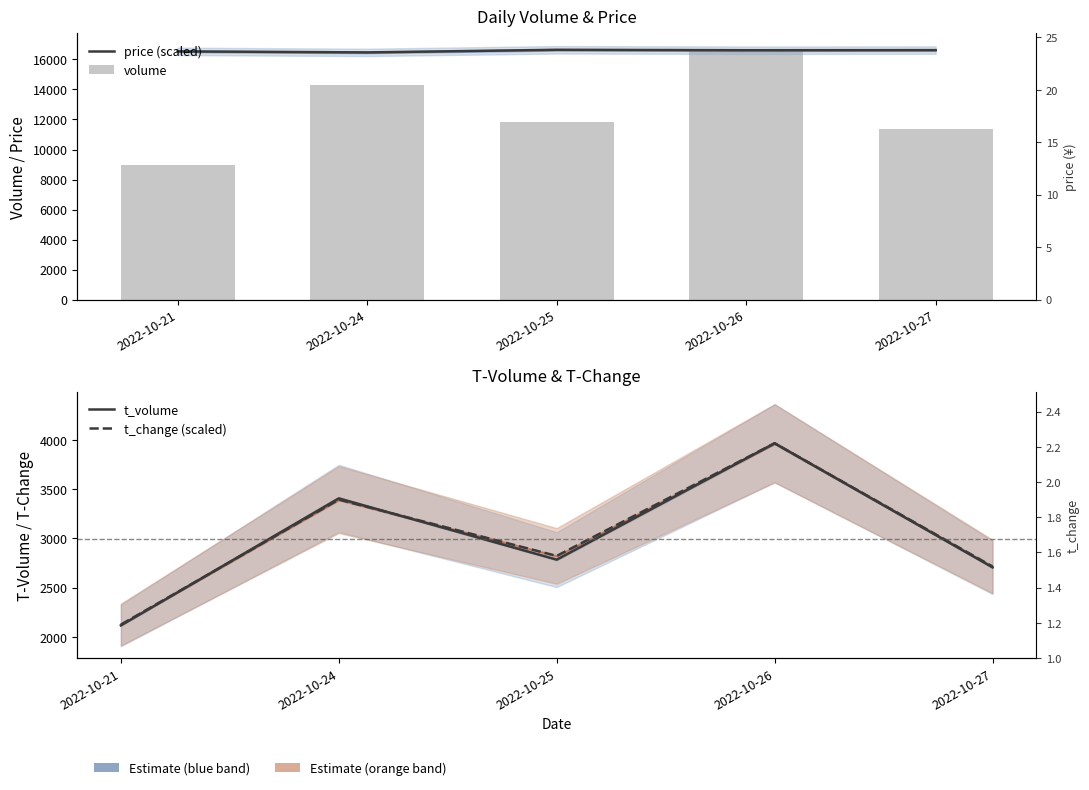

What is the value of the t_change (scaled) bar at the 5th from the left?

2715.5